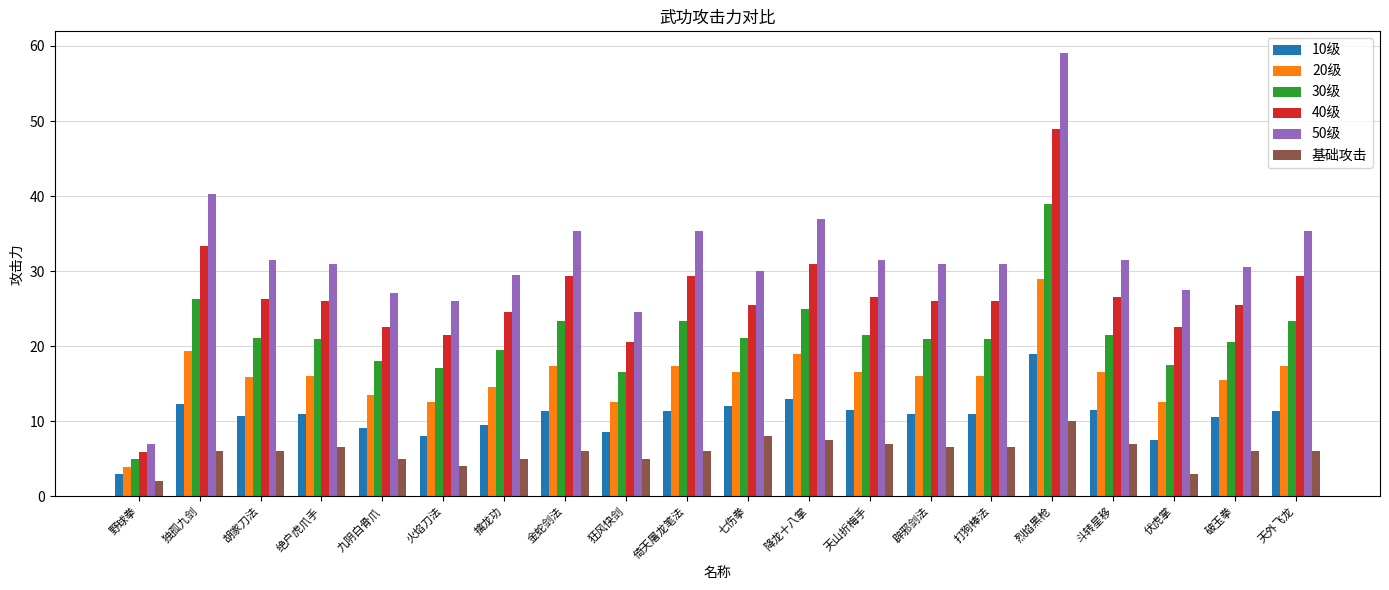

How many groups of bars are there?

20